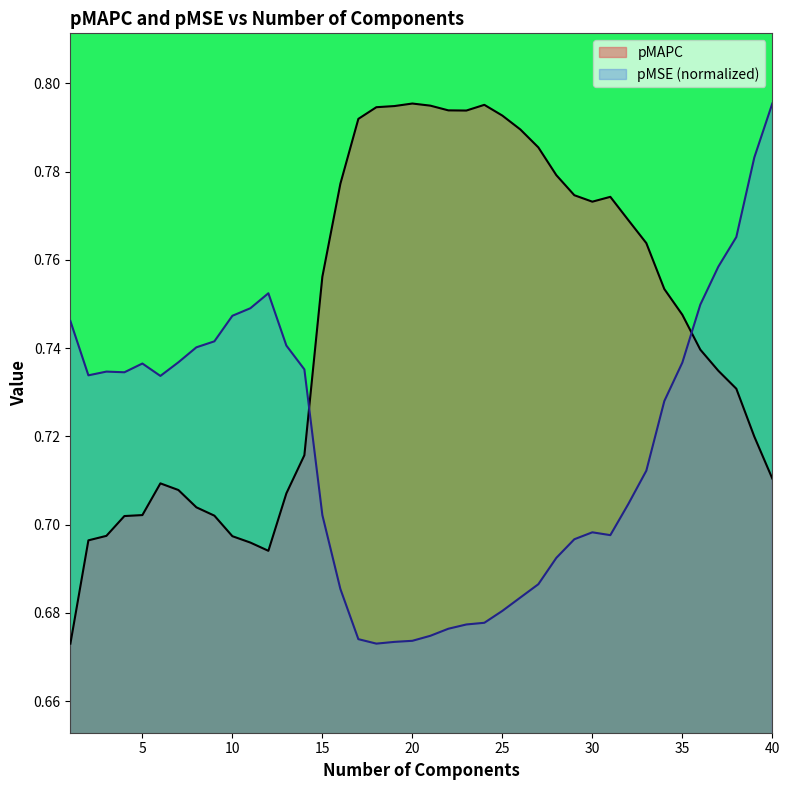

Rank the series at 39 from lowest to highest value.

pMAPC, pMSE